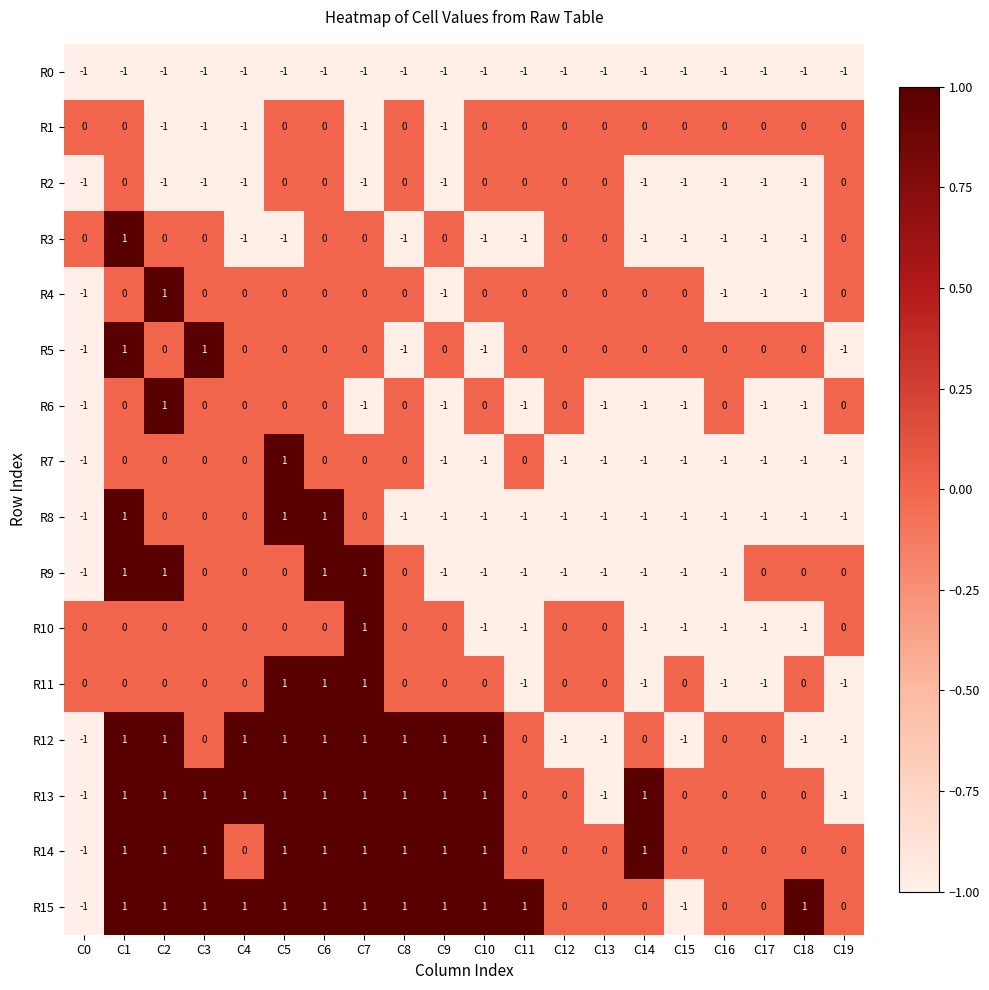

True or false: R3 has a value of 0 at C2.

True